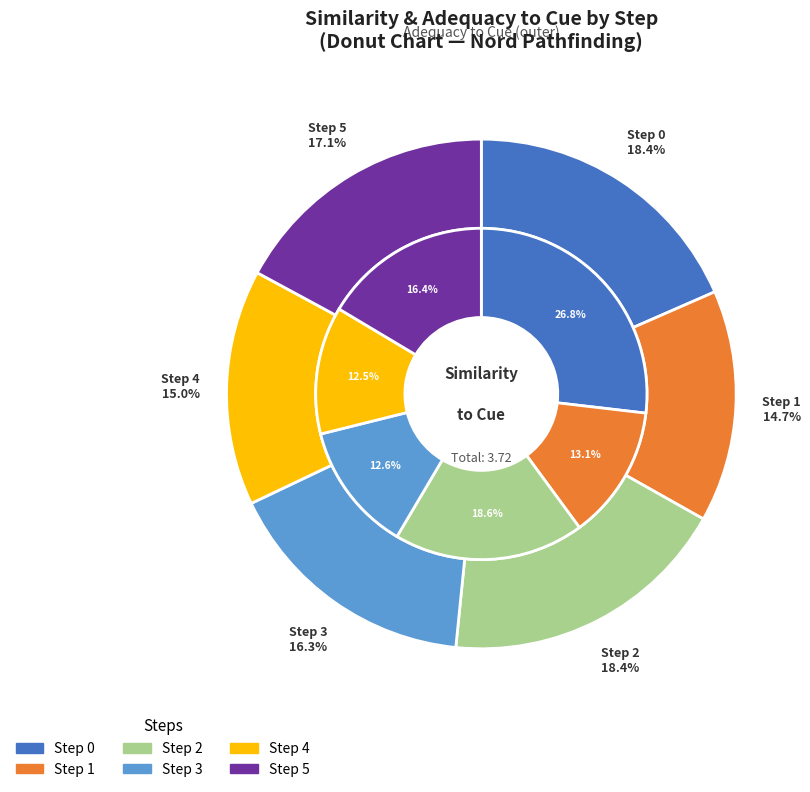

Count the number of slices in the pie.

6